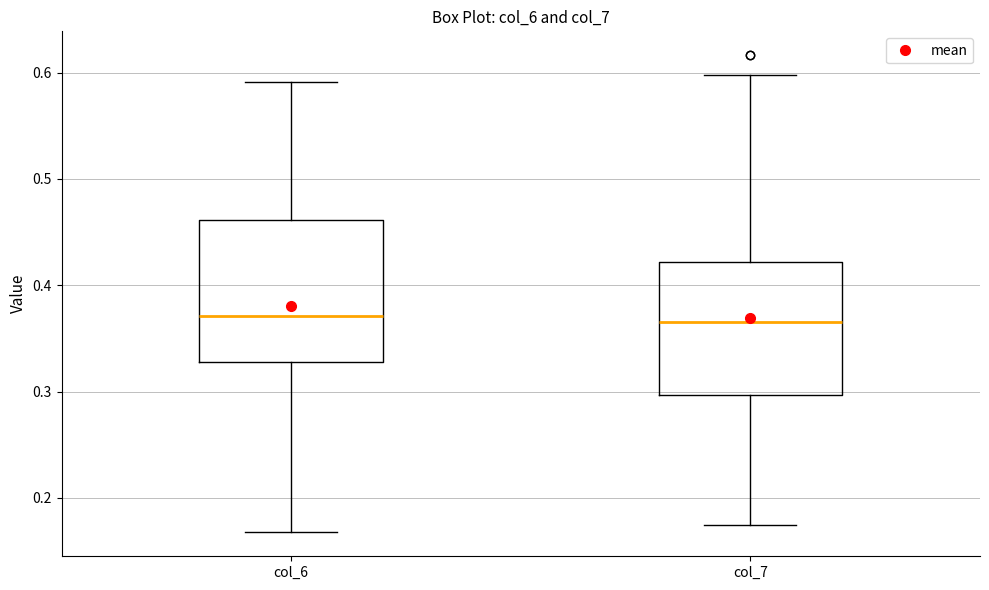

Where is the lower edge of the box for col_6 on the y-axis? The values are not printed on the chart, so give them approximately, as read against the axis.

0.33